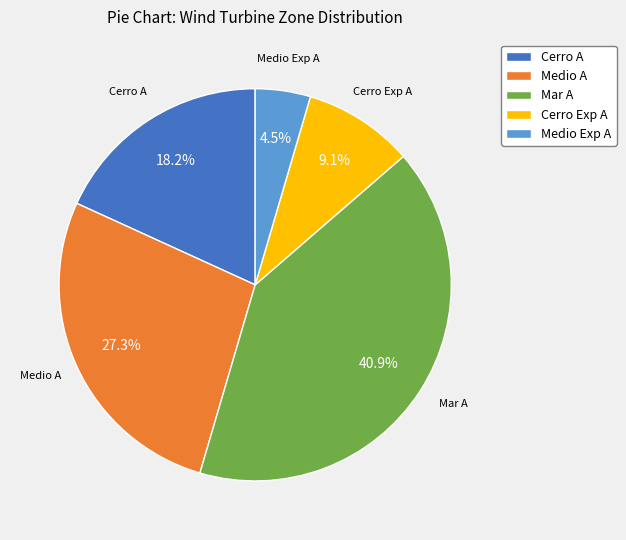

Rank the categories by value from lowest to highest.

Medio Exp A, Cerro Exp A, Cerro A, Medio A, Mar A